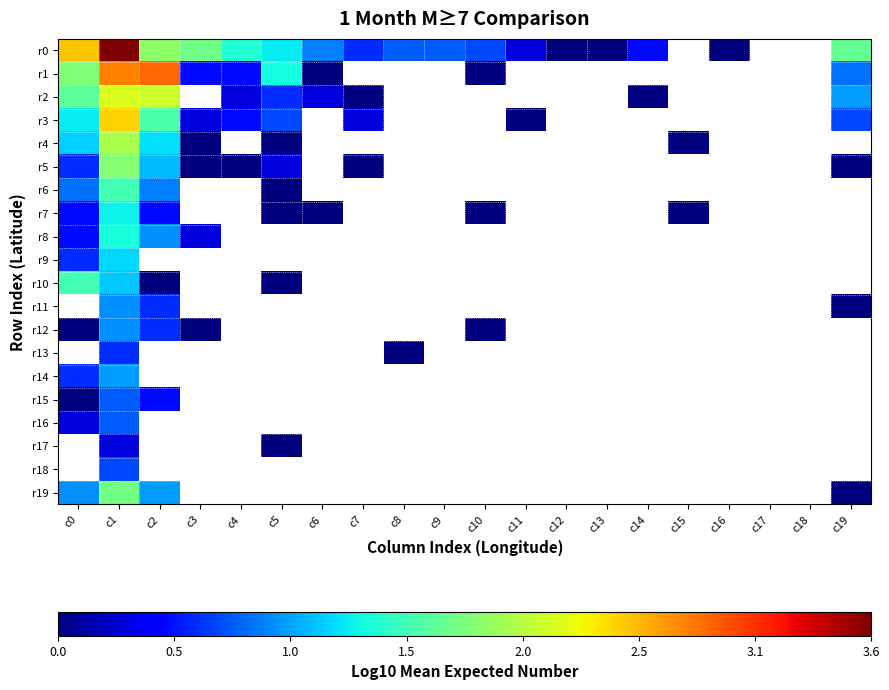

At how many categories does at least one series exceed 2?

3